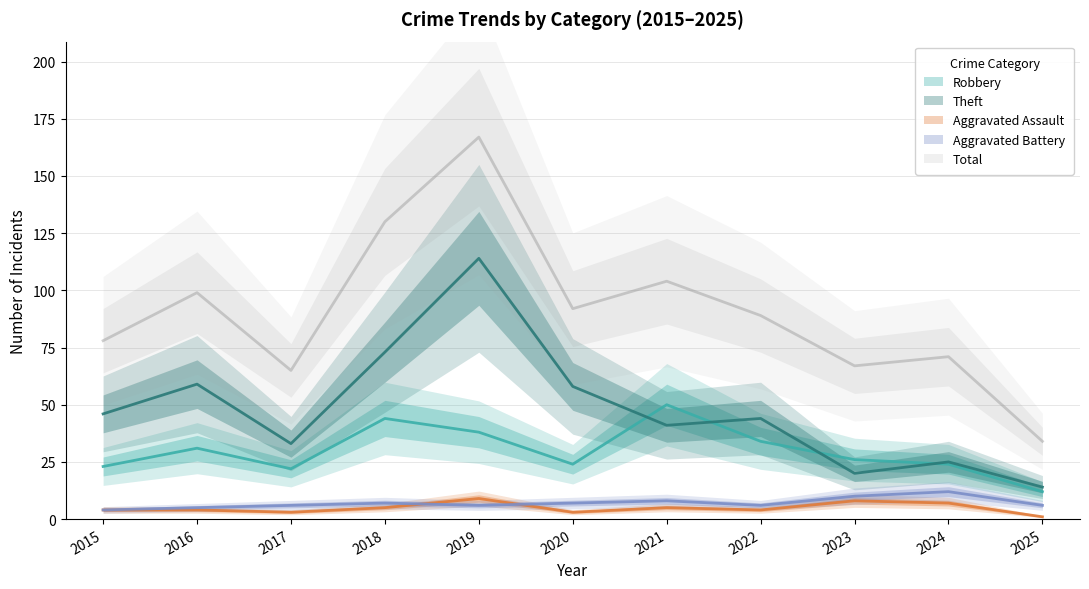

Reading right to left, extract all data points from this chart.

Robbery: 12	24	26	34	50	24	38	44	22	31	23
Theft: 14	25	20	44	41	58	114	73	33	59	46
Aggravated Assault: 1	7	8	4	5	3	9	5	3	4	4
Aggravated Battery: 6	12	10	6	8	7	6	7	6	5	4
Total: 34	71	67	89	104	92	167	130	65	99	78